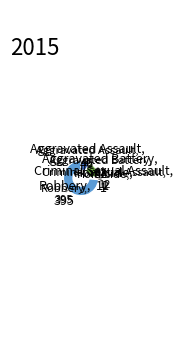

Is there any slice that represents more than half of the pie?

Yes